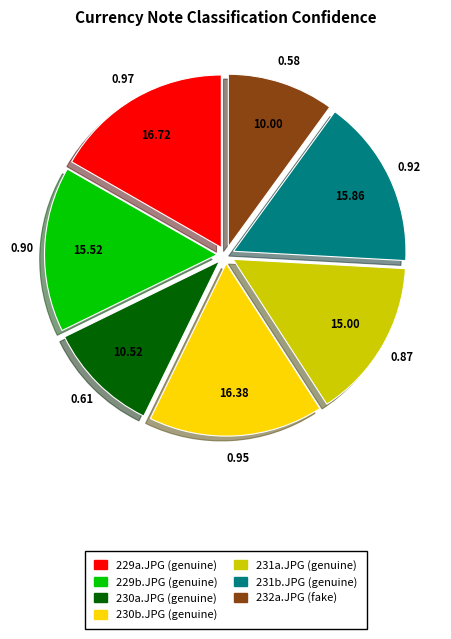

Between 231b.JPG (genuine) and 230b.JPG (genuine), which is larger?

230b.JPG (genuine)